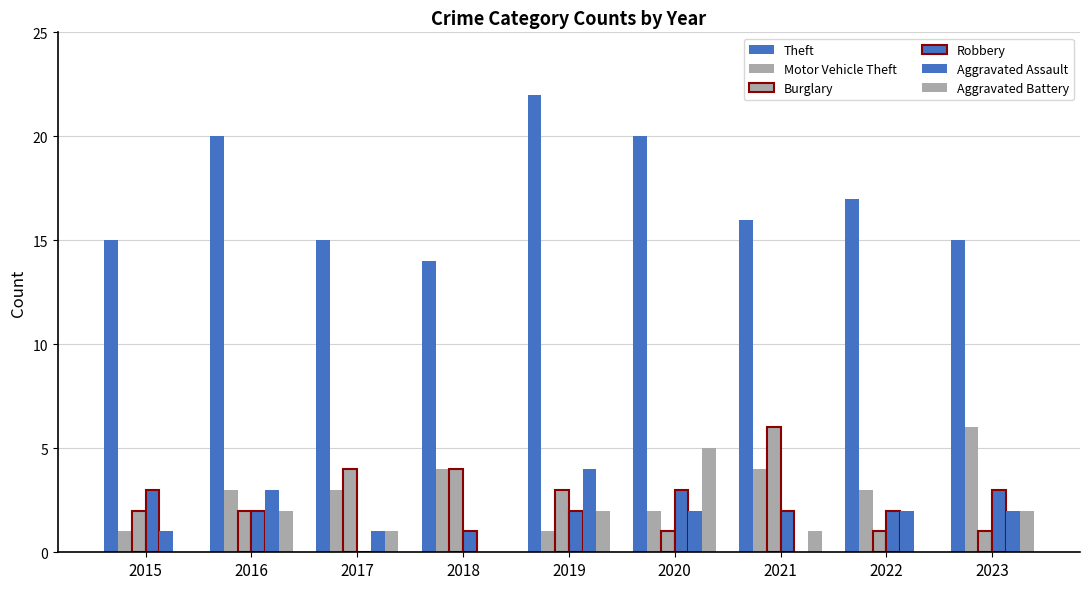

Reading left to right, what are all the values shown in this chart?

Theft: 15	20	15	14	22	20	16	17	15
Motor Vehicle Theft: 1	3	3	4	1	2	4	3	6
Burglary: 2	2	4	4	3	1	6	1	1
Robbery: 3	2	0	1	2	3	2	2	3
Aggravated Assault: 1	3	1	0	4	2	0	2	2
Aggravated Battery: 0	2	1	0	2	5	1	0	2